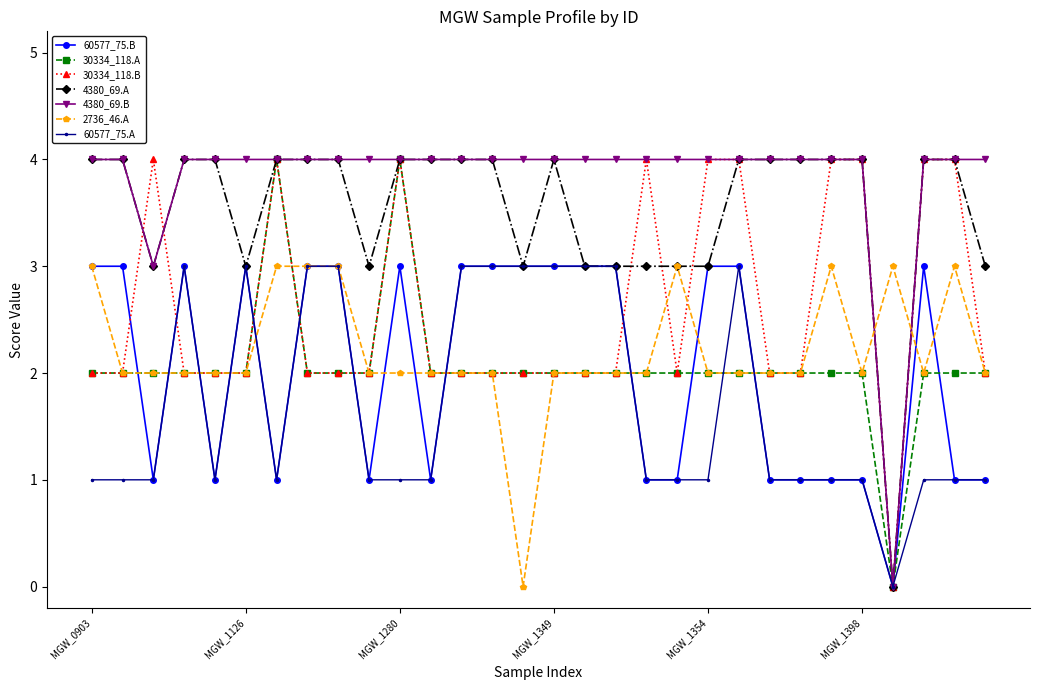

Does the chart display data point markers on the line(s)?

Yes